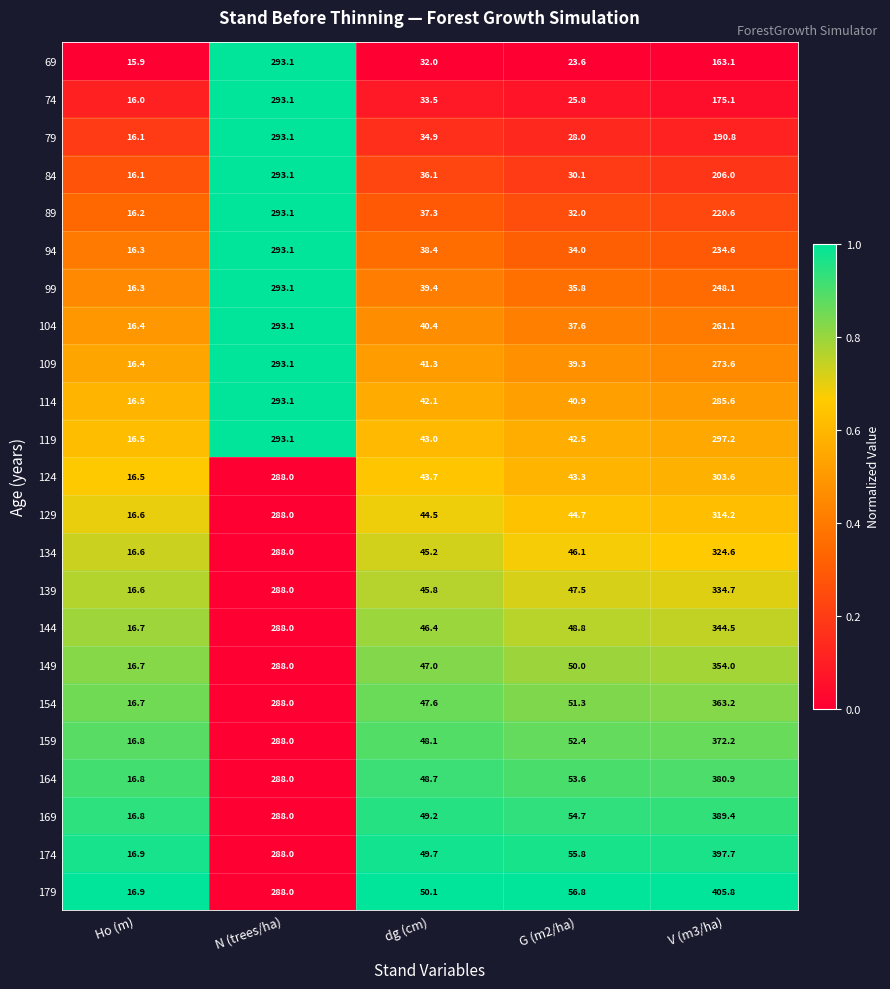

The value of 174 at G (m2/ha) is 55.8. True or false?

True